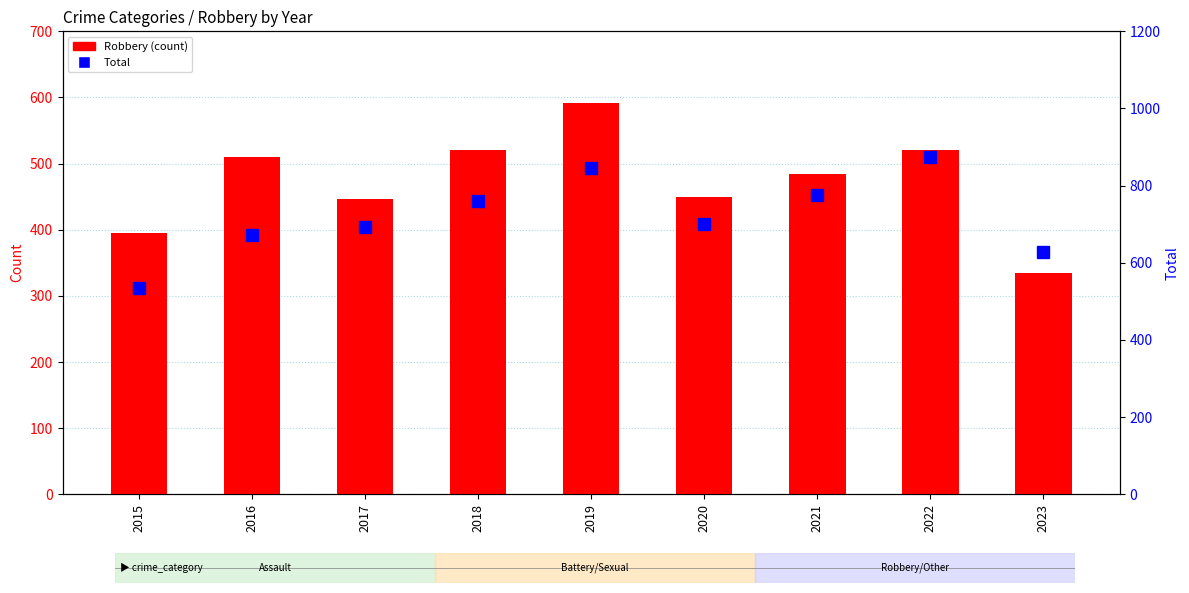

At how many categories does at least one series exceed 595?

8